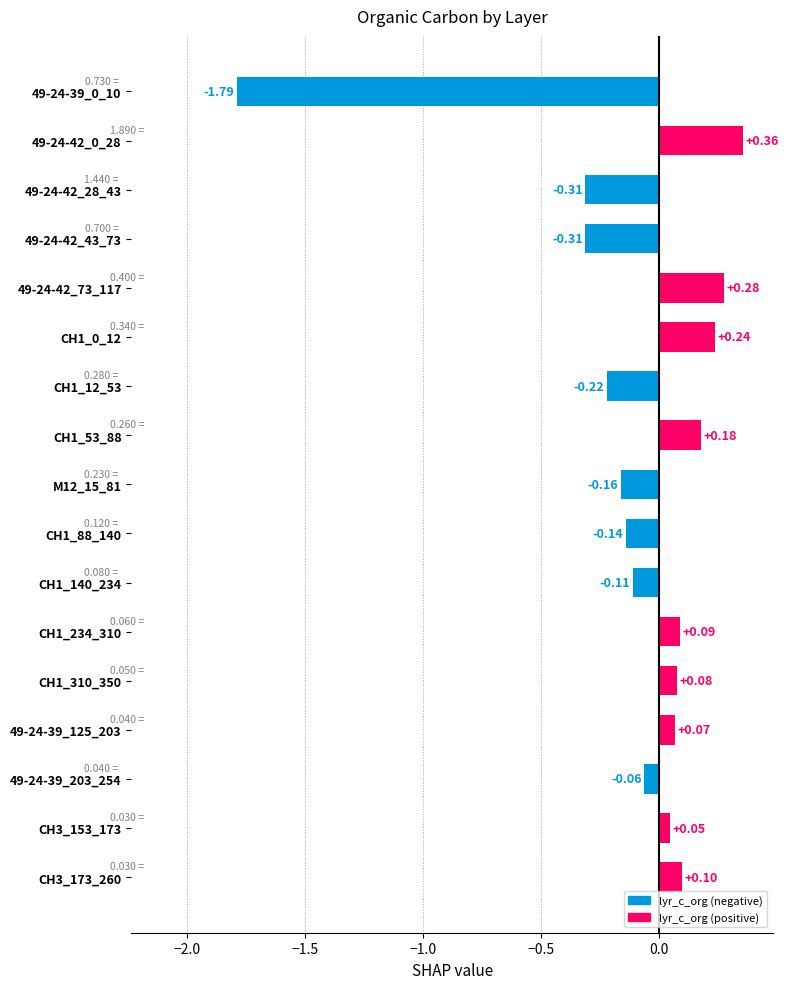

Between M12_15_81 and 49-24-39_0_10, which is larger?

M12_15_81